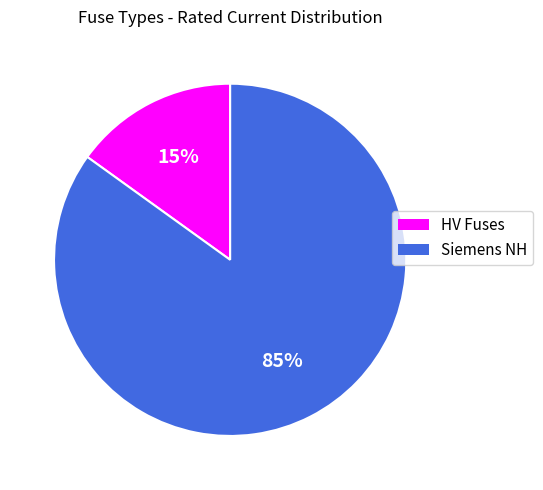

To the nearest percent, what is the average slice percentage?

50%